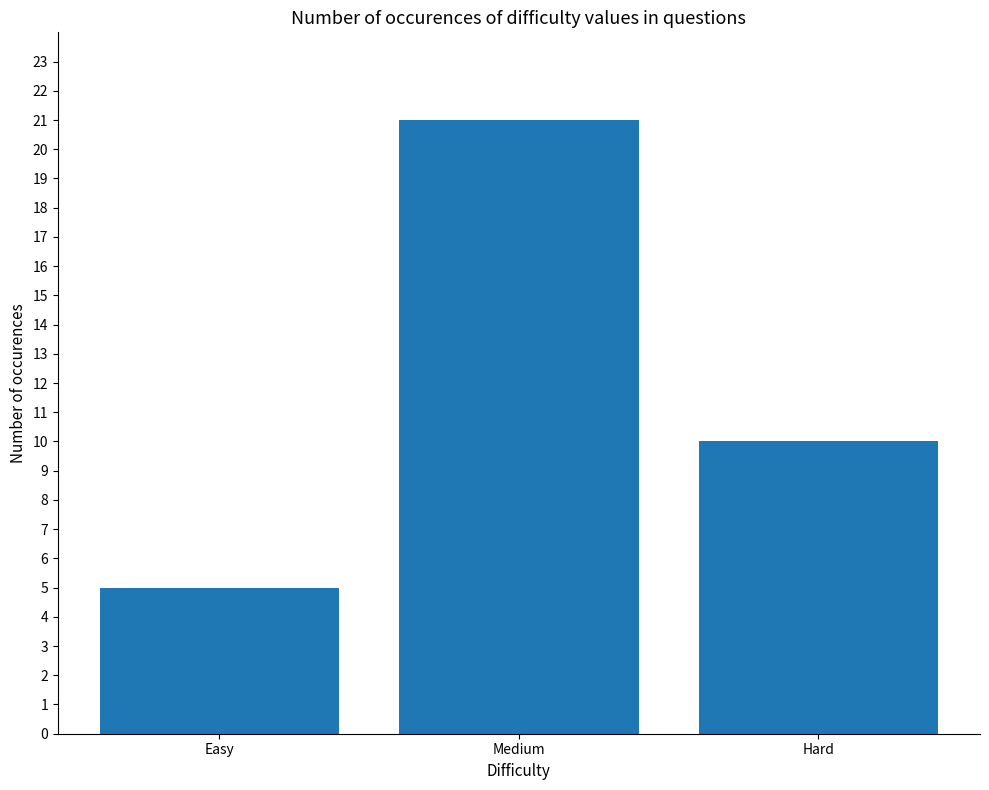

How many data points does each series have?

3